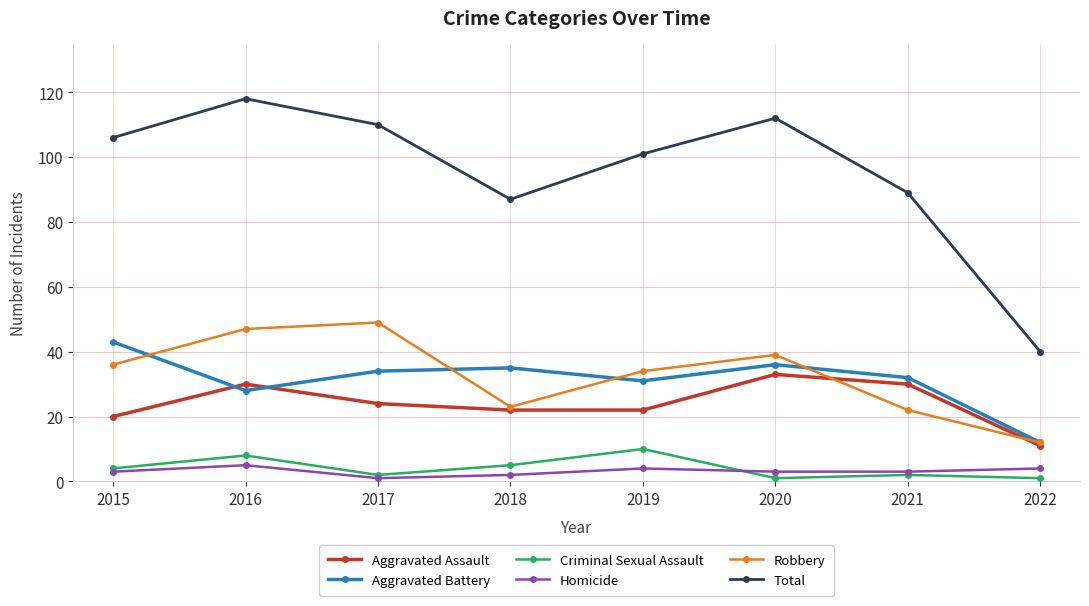

At which category does Total reach its first local peak?

2016